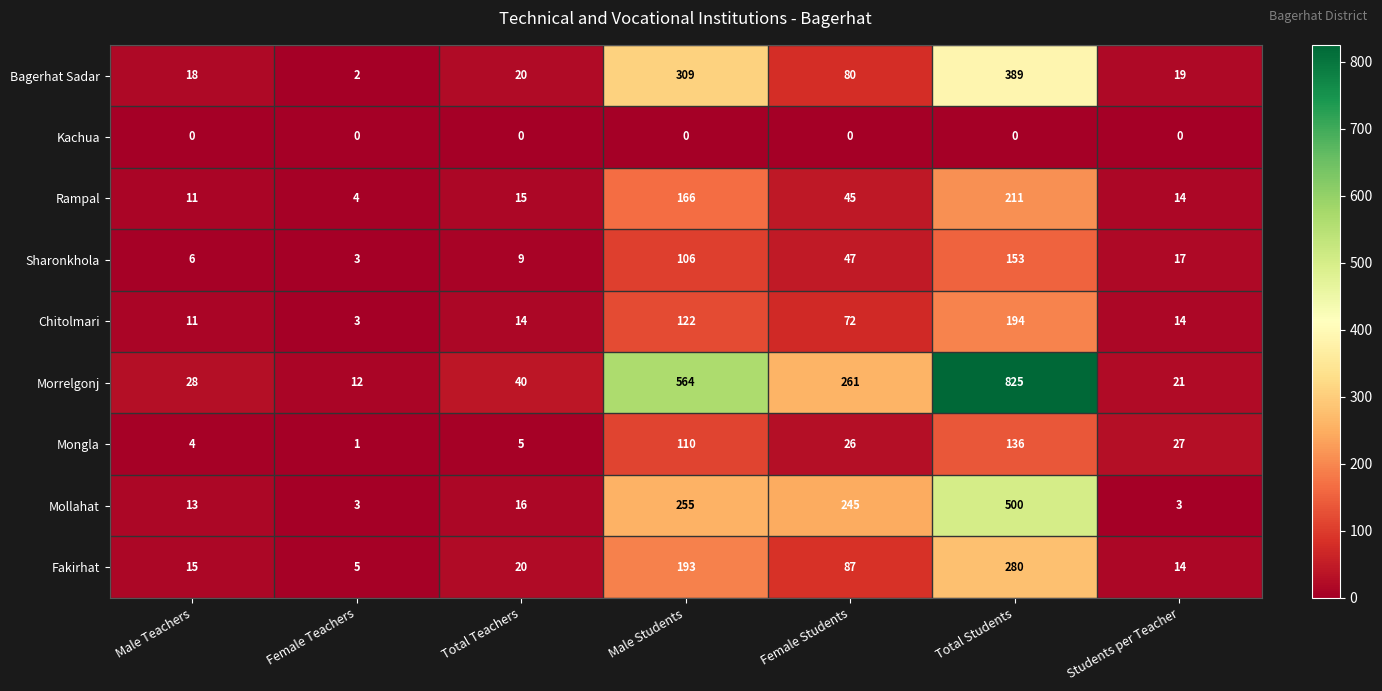

What is the minimum value for Rampal?

4